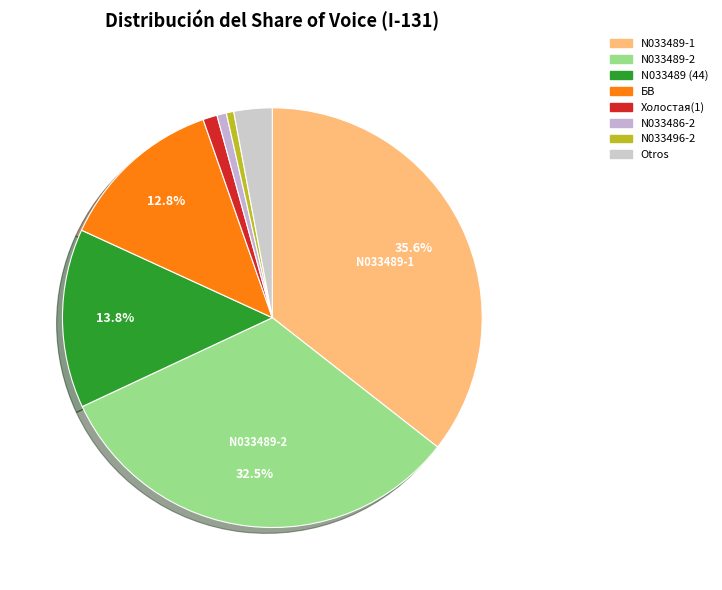

How many slices are in this pie chart?

8